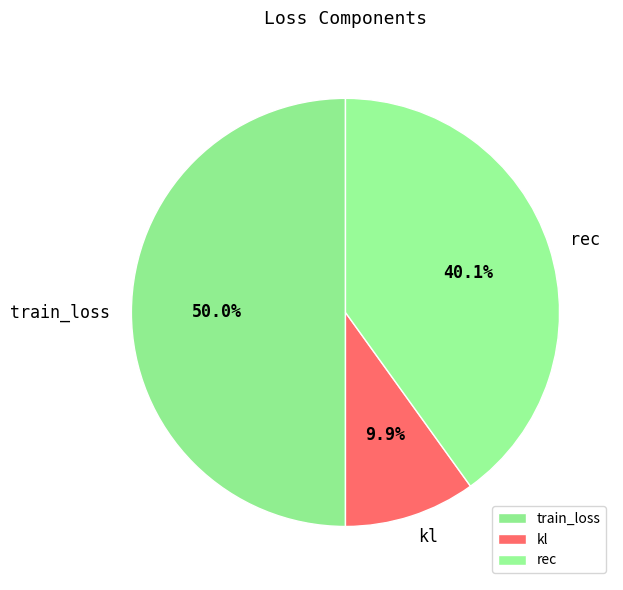

Approximately how many times larger is the value at train_loss compared to rec?

1.2